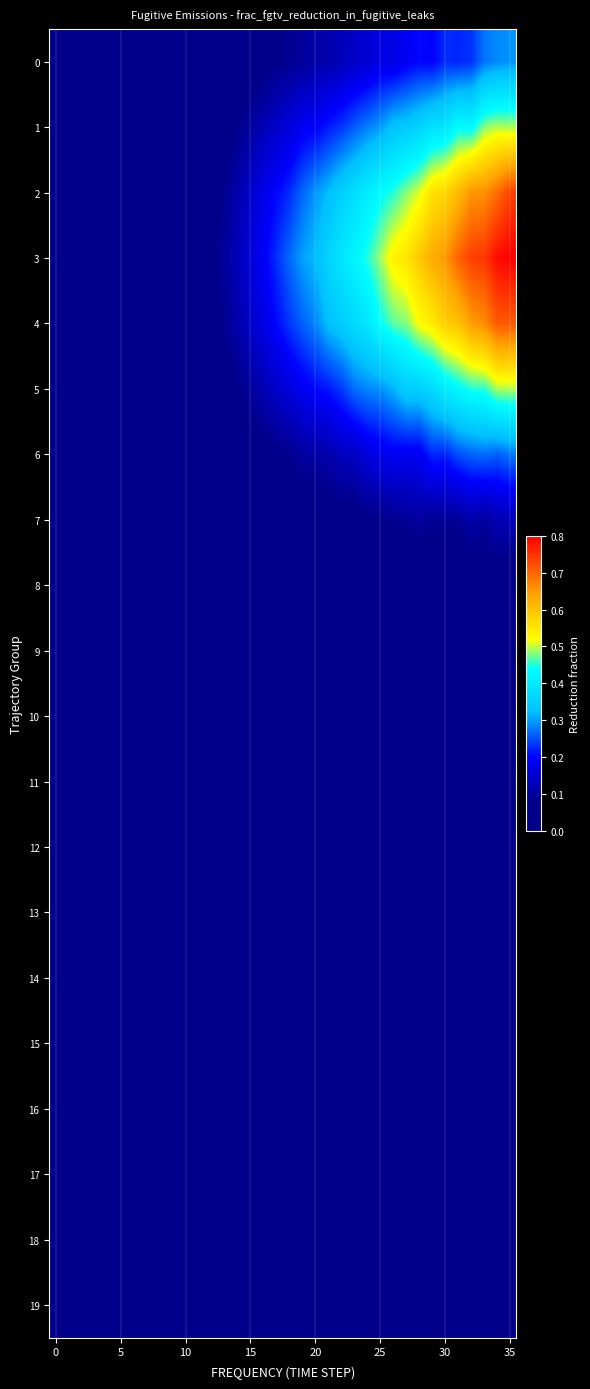

What is the maximum value shown in the chart?

0.8